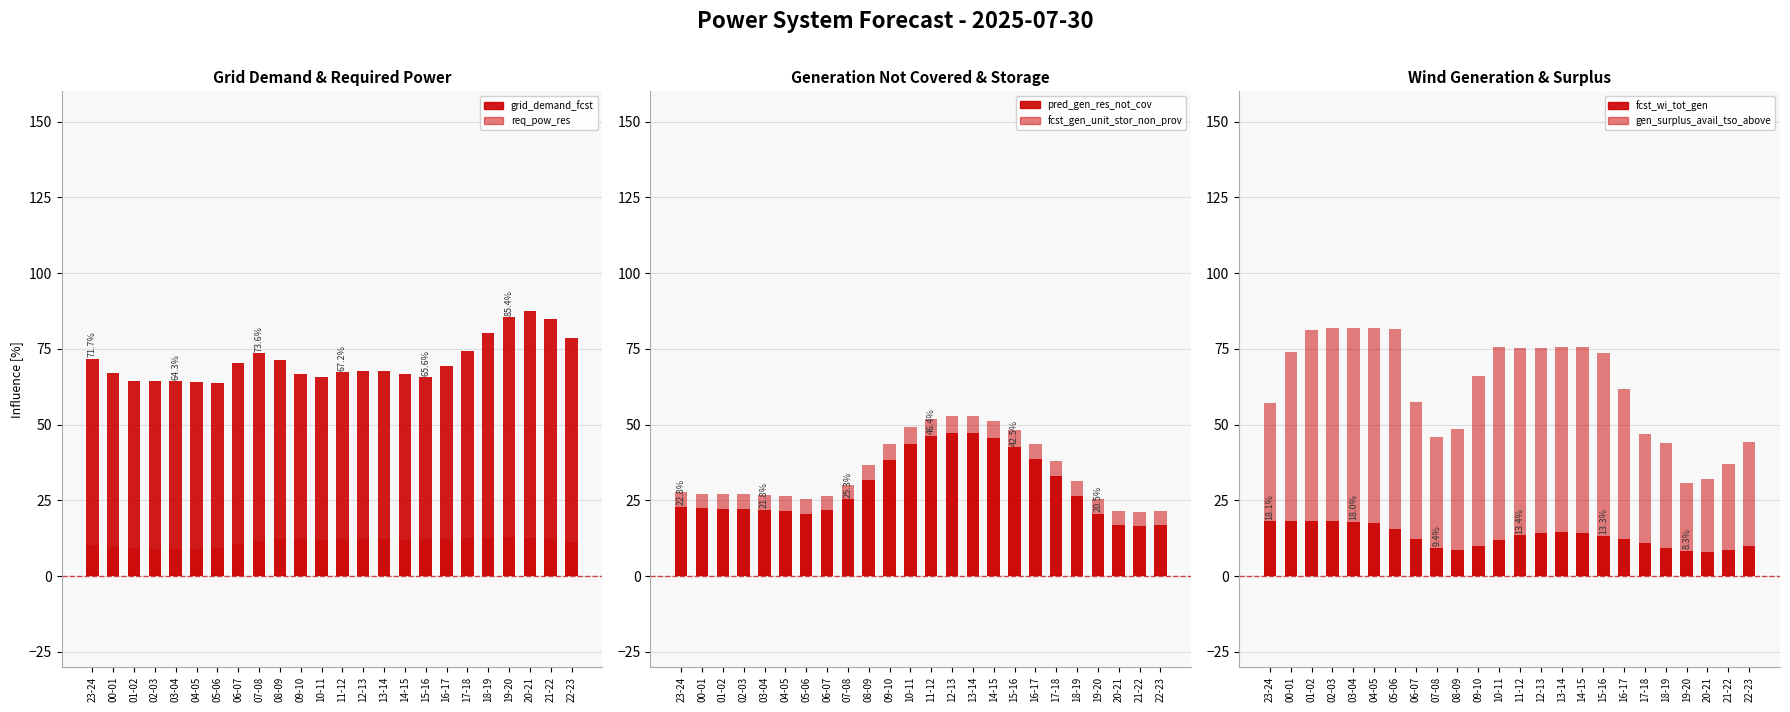

Reading left to right, transcribe all the data shown in this chart.

grid_demand_fcst: 71.7	67.0	64.5	64.5	64.3	64.0	63.6	70.2	73.6	71.2	66.7	65.6	67.2	67.7	67.7	66.8	65.6	69.2	74.2	80.3	85.4	87.4	84.8	78.7
req_pow_res: 10.4	9.7	9.4	9.1	9.0	9.0	9.2	10.6	11.7	12.2	12.2	12.0	12.2	12.2	12.2	12.0	12.2	12.4	12.5	12.7	12.8	12.6	12.2	11.3
pred_gen_res_not_cov: 22.8	22.3	22.1	22.0	21.8	21.3	20.6	21.7	25.3	31.8	38.4	43.6	46.4	47.2	47.2	45.6	42.5	38.6	33.1	26.4	20.5	16.9	16.5	17.0
fcst_gen_unit_stor_non_prov: 27.9	27.1	27.1	27.0	26.8	26.3	25.6	26.3	30.0	36.6	43.7	49.2	52.0	52.8	52.8	51.2	48.1	43.7	38.0	31.4	25.4	21.5	21.2	21.5
fcst_wi_tot_gen: 18.1	18.2	18.2	18.2	18.0	17.4	15.5	12.2	9.4	8.6	9.8	11.7	13.4	14.0	14.4	14.3	13.3	12.2	10.8	9.2	8.3	8.1	8.7	9.8
gen_surplus_avail_tso_above: 57.1	74.0	81.2	81.8	81.9	81.9	81.6	57.5	46.1	48.4	66.2	75.6	75.3	75.2	75.5	75.6	73.7	61.8	47.0	44.0	30.8	31.9	36.8	44.2